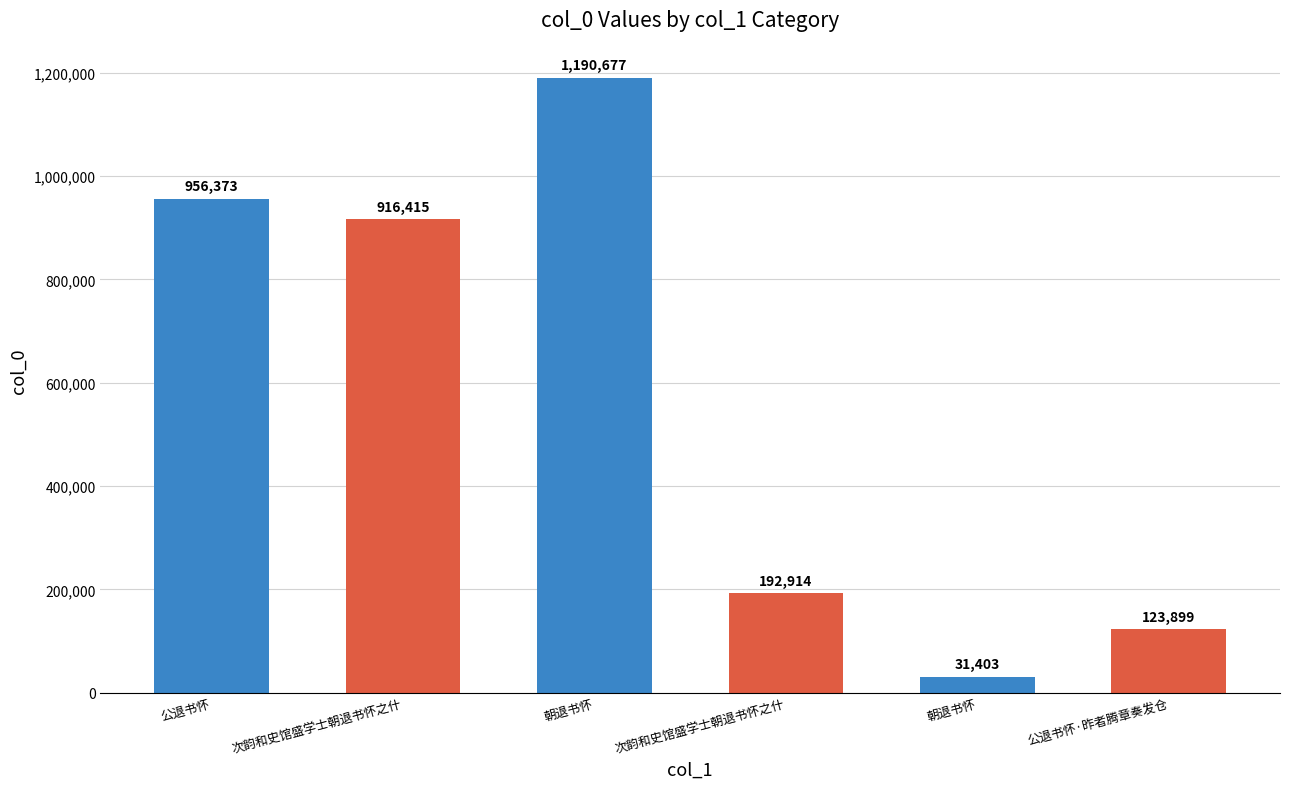

What is the label of the 5th bar from the right?

次韵和史馆盛学士朝退书怀之什